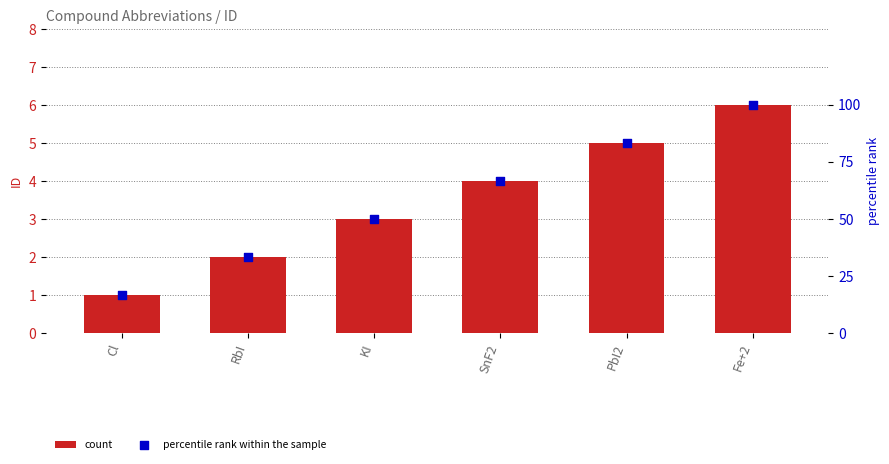

Which series has the largest total across all categories?

percentile rank within the sample